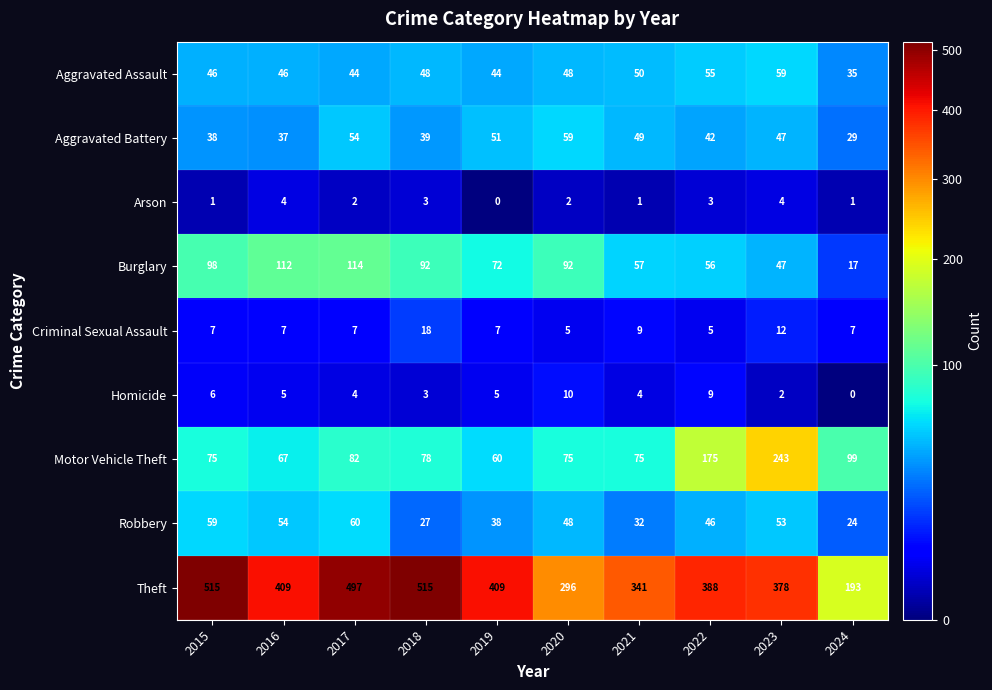

What is the difference between the highest and lowest values at 2015?

514